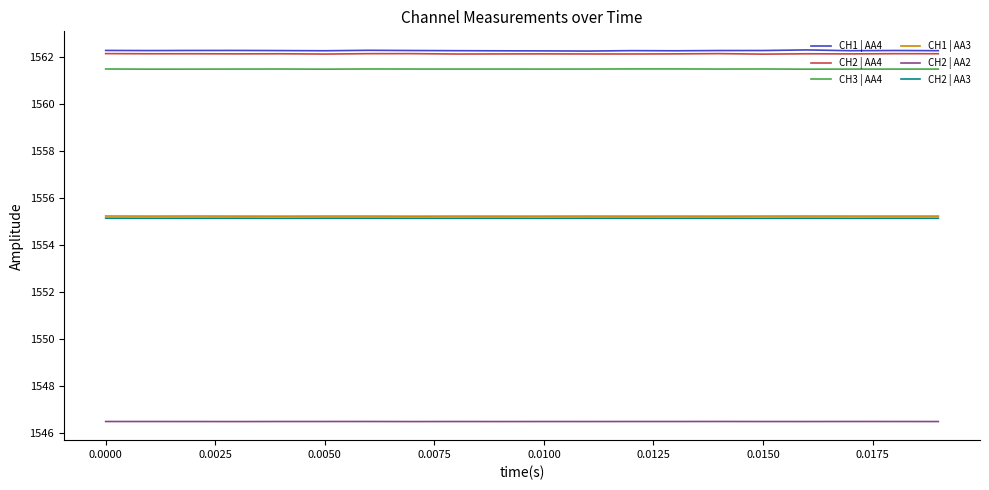

How many distinct data groups are displayed?

6